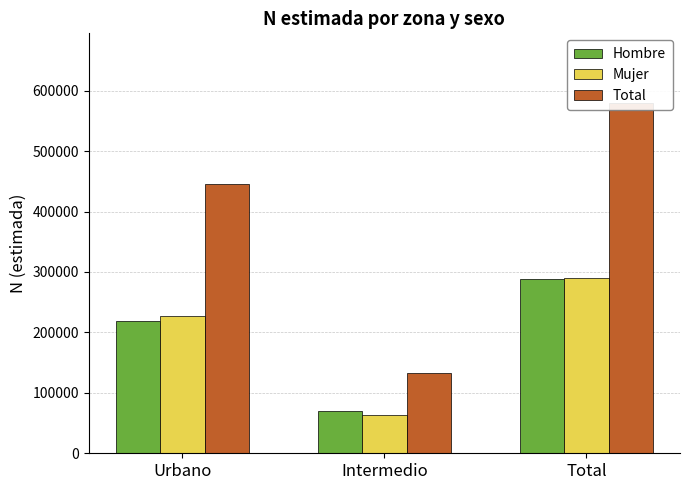

Count the number of data series in this chart.

3